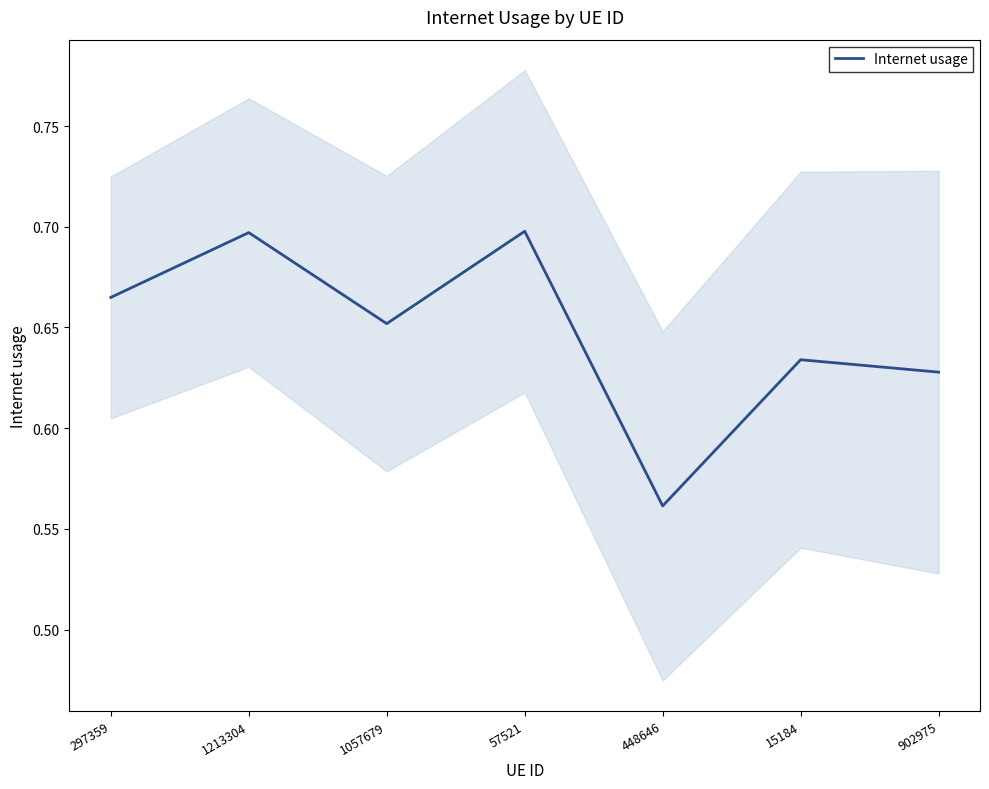

List the labels in order of value, largest first.

57521, 1213304, 297359, 1057679, 15184, 902975, 448646